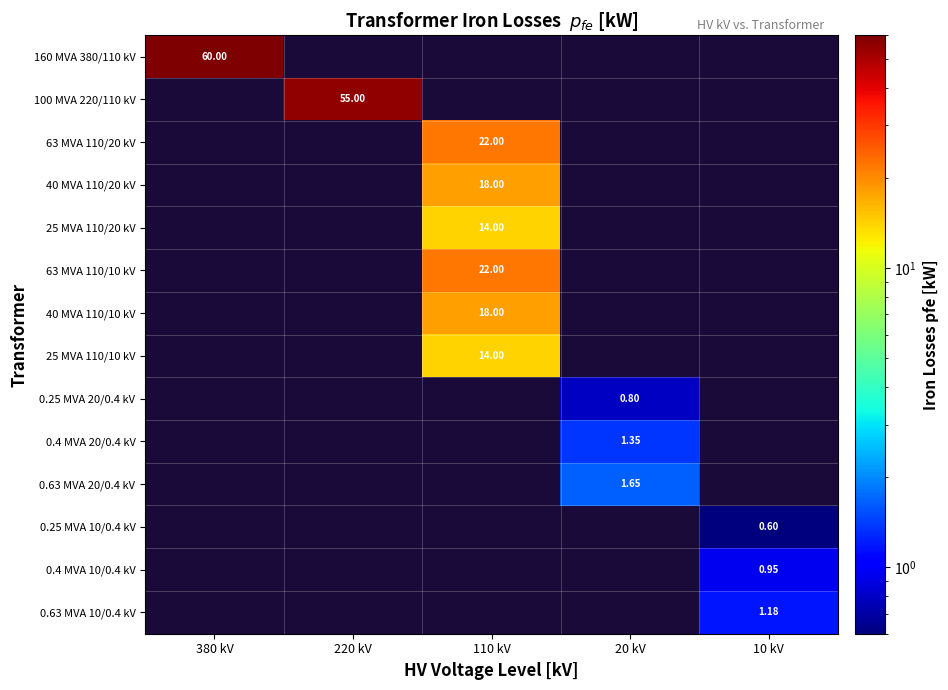

At how many categories does at least one series exceed 34?

2